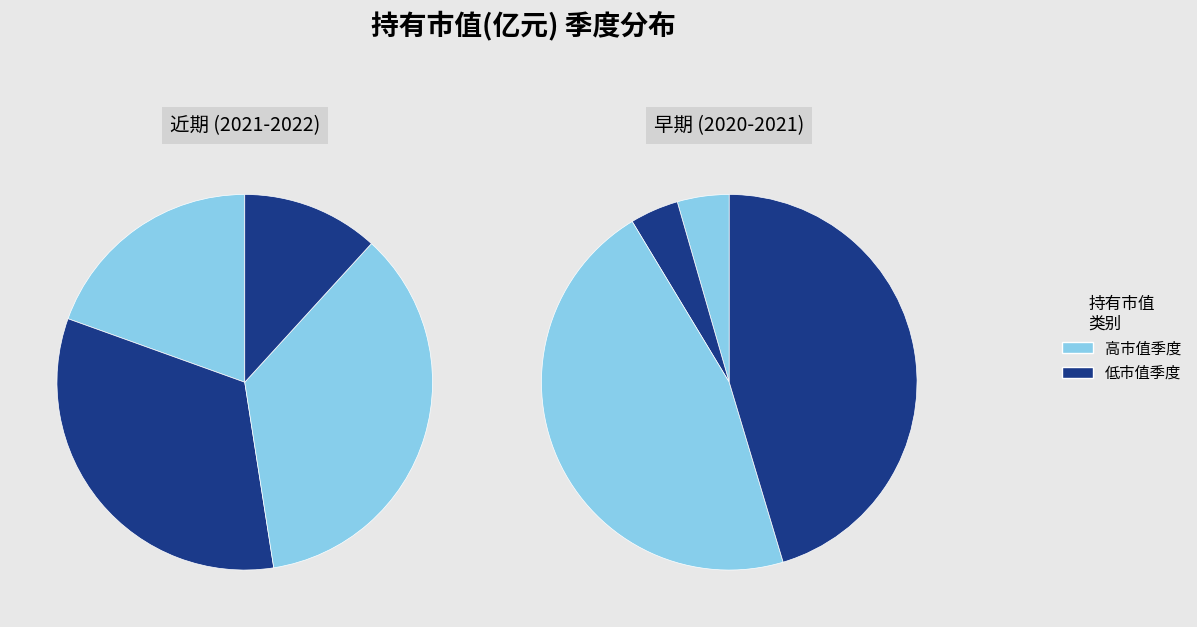

To the nearest percent, what portion does 2021-Q2 represent?

3%